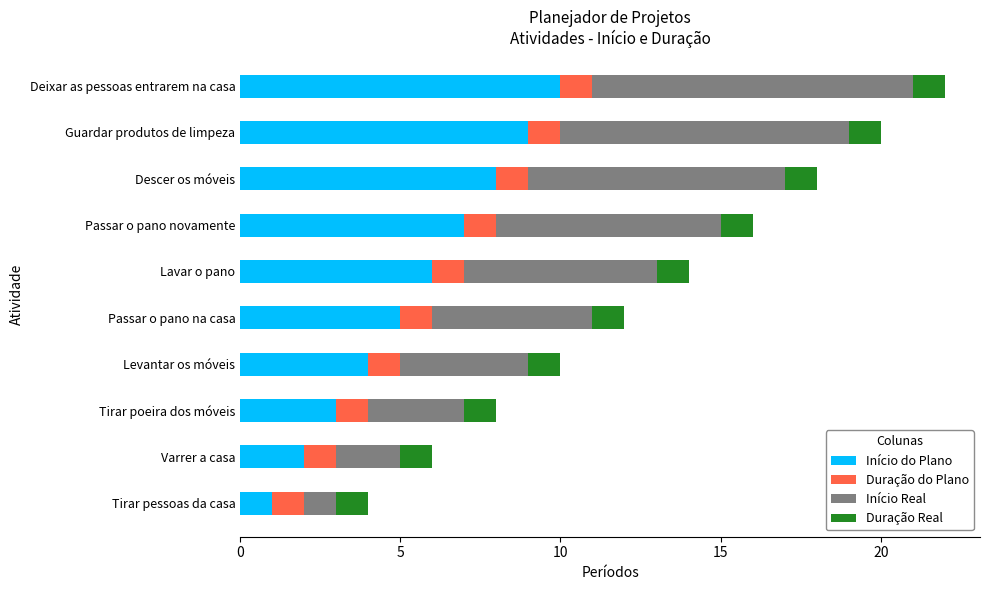

What is the total value across all series at Levantar os móveis?

10